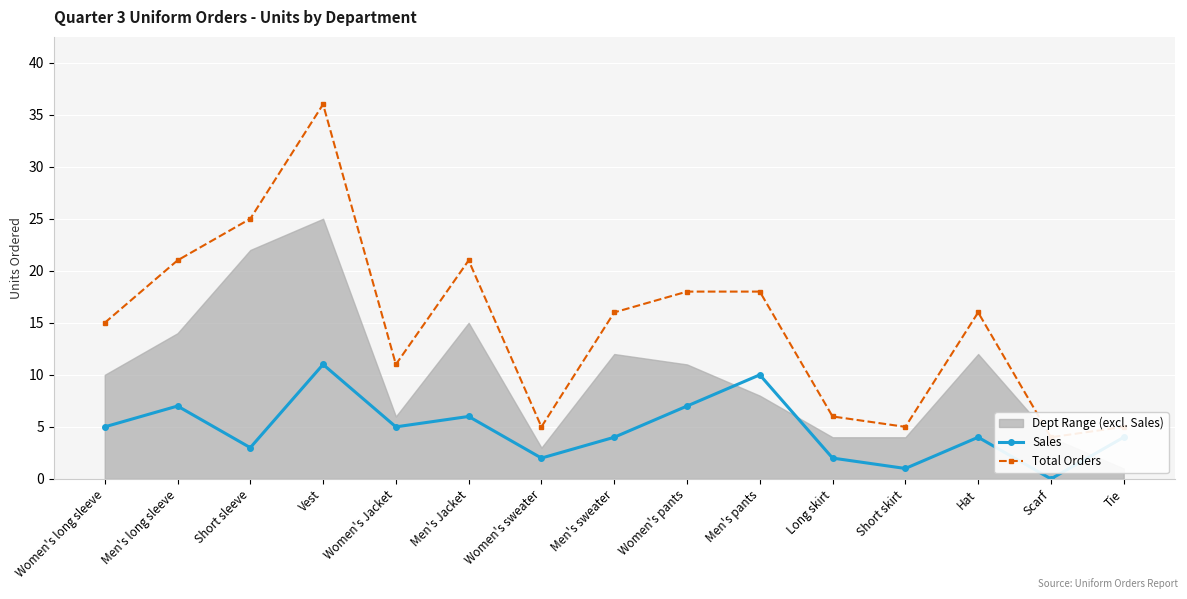

At which label is Total Orders closest to 20?

Men's long sleeve